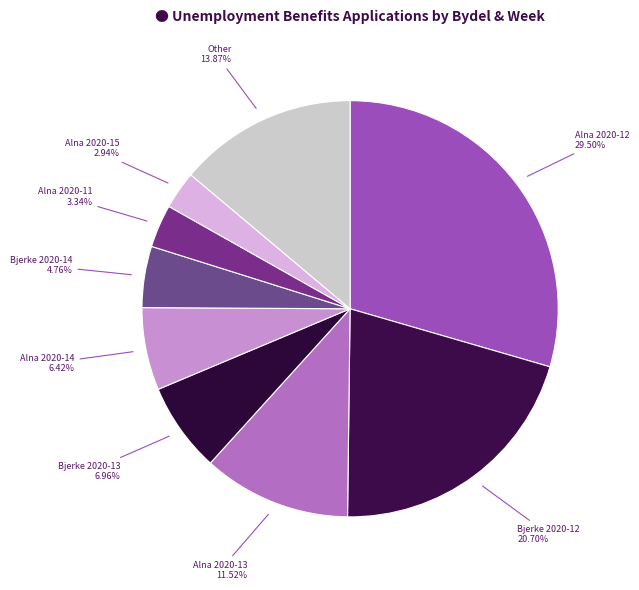

How many slices are in this pie chart?

9